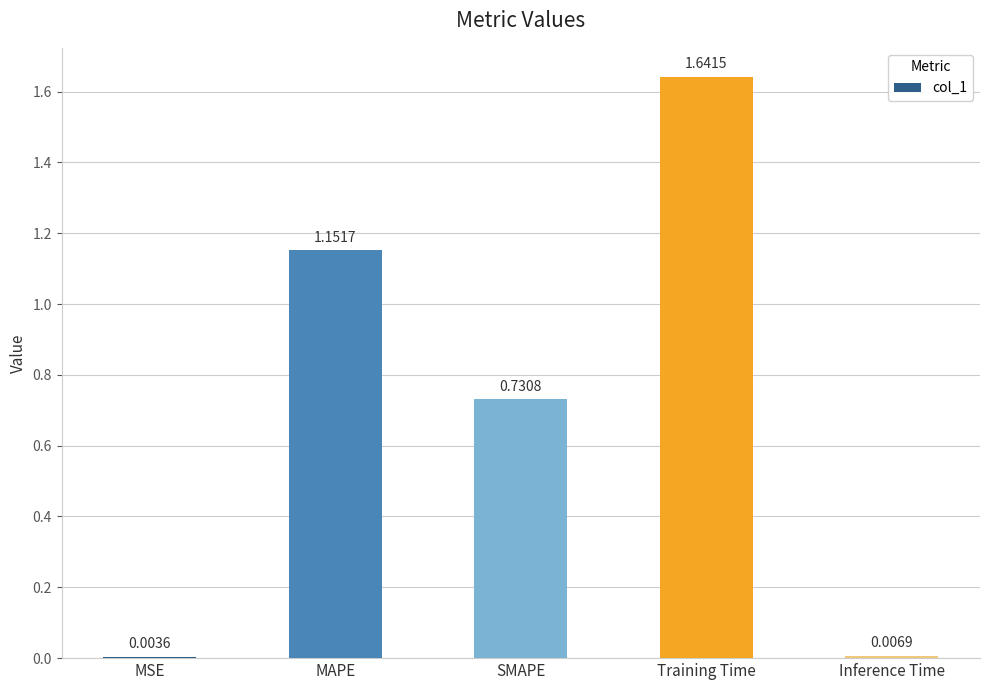

What is the sum of all values?

3.5